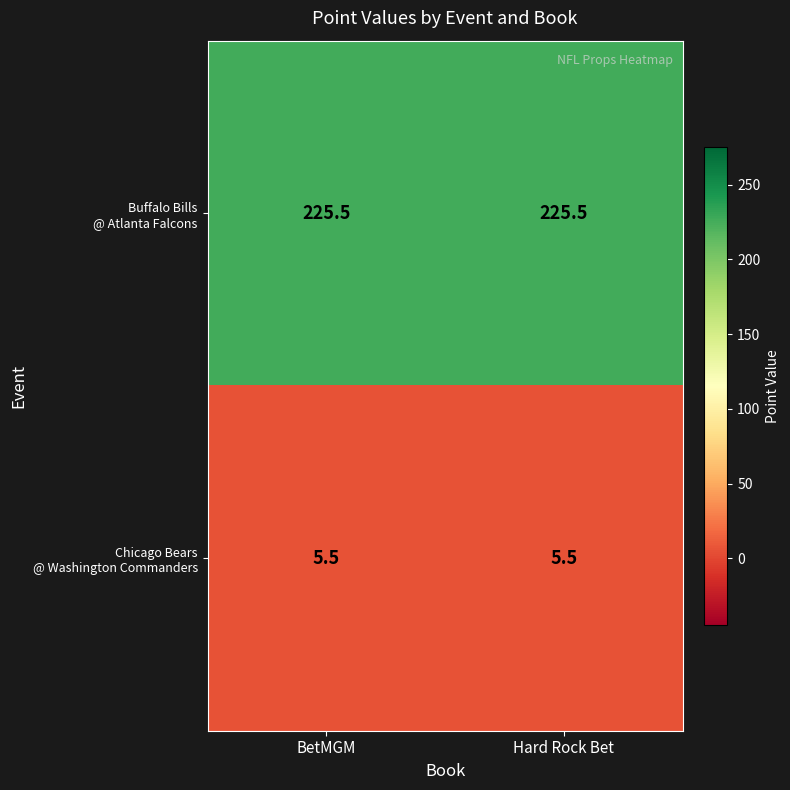

What is the total value across all series at Hard Rock Bet?

231.0